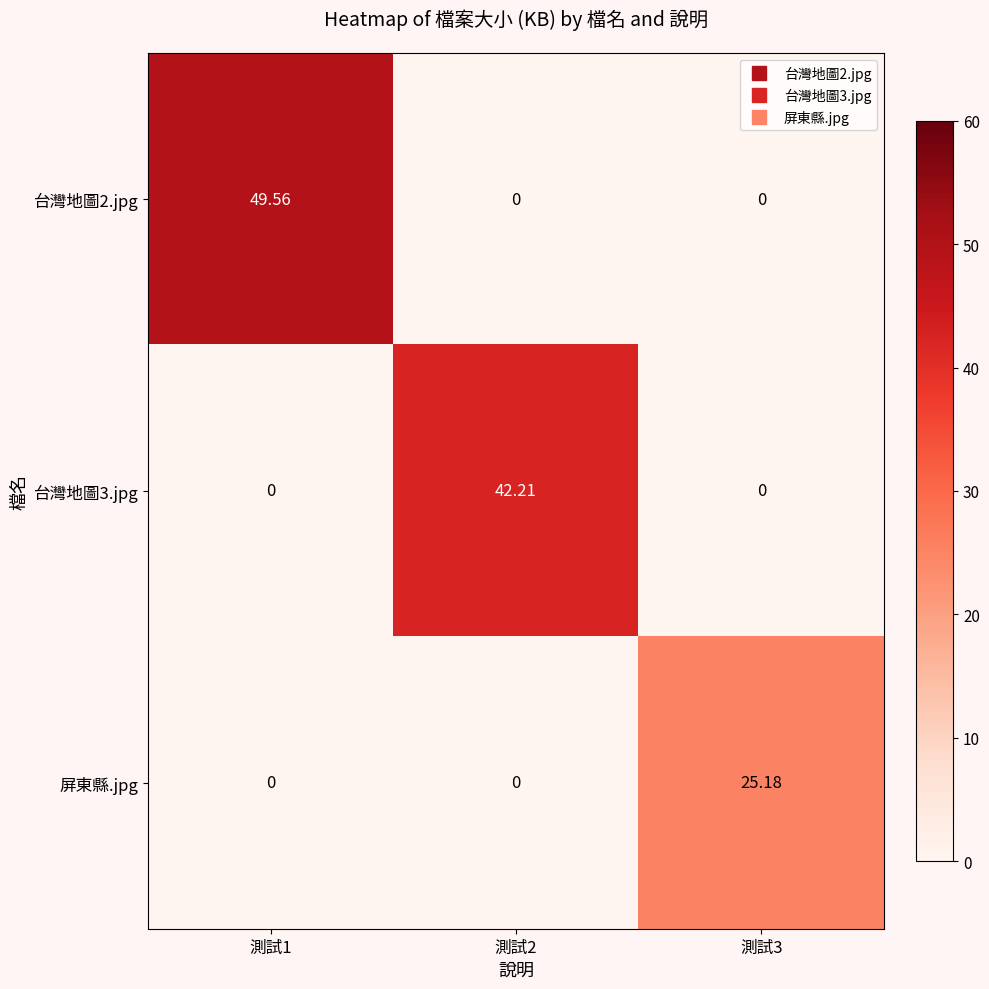

Rank the series by their average value, from lowest to highest.

屏東縣.jpg, 台灣地圖3.jpg, 台灣地圖2.jpg